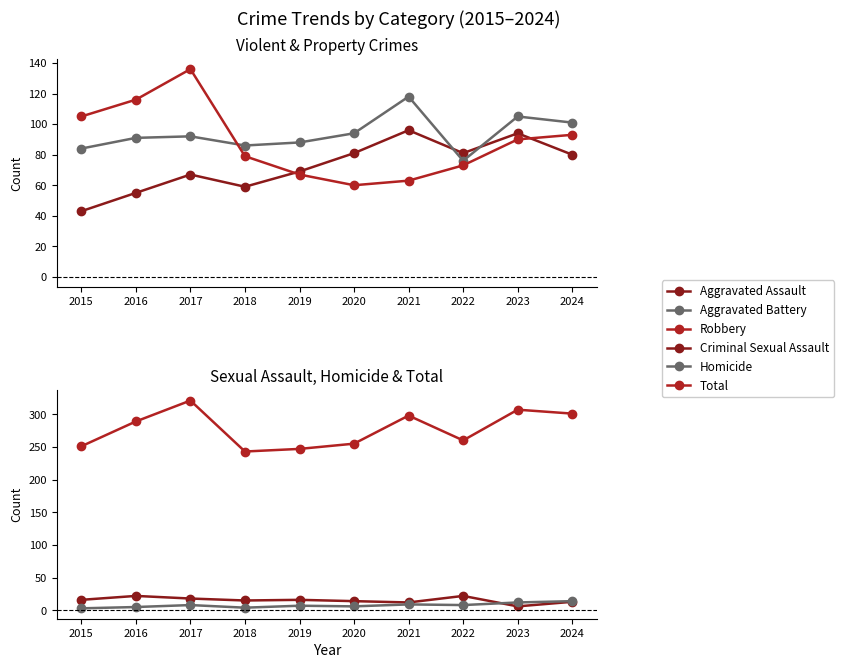

True or false: Aggravated Assault has more than 1 interior local peaks.

True